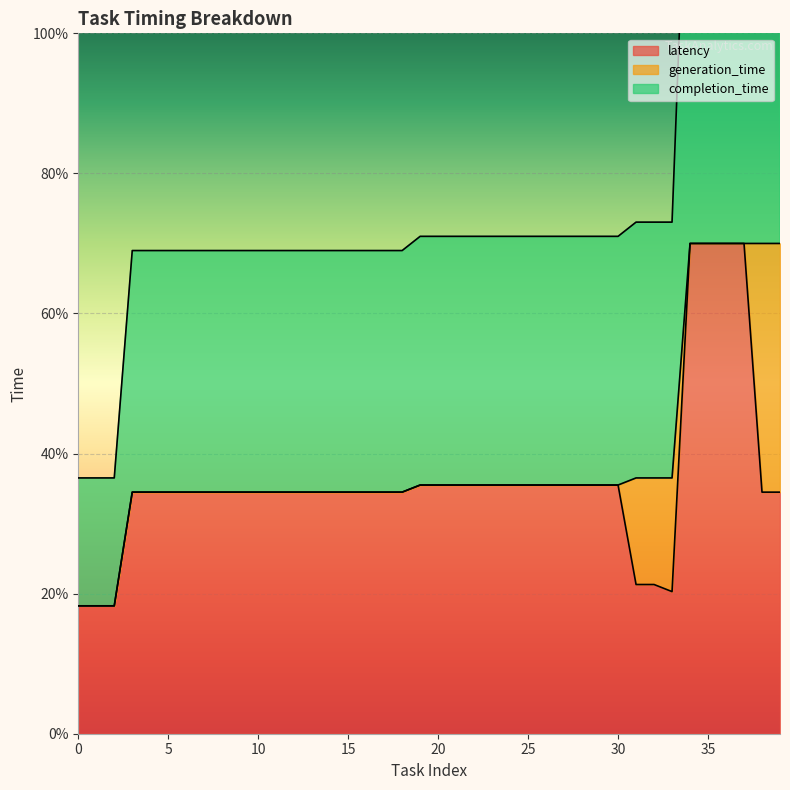

What is the difference between the maximum and minimum values in the latency series?

51.7